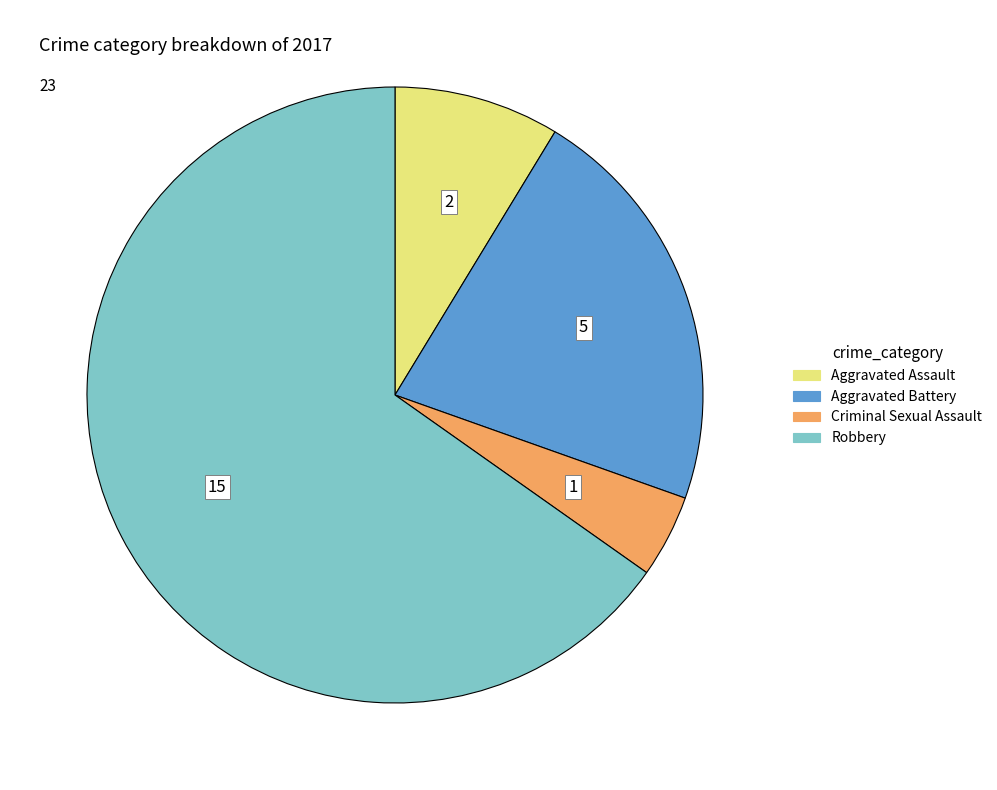

Which has a higher value, Aggravated Assault or Aggravated Battery?

Aggravated Battery